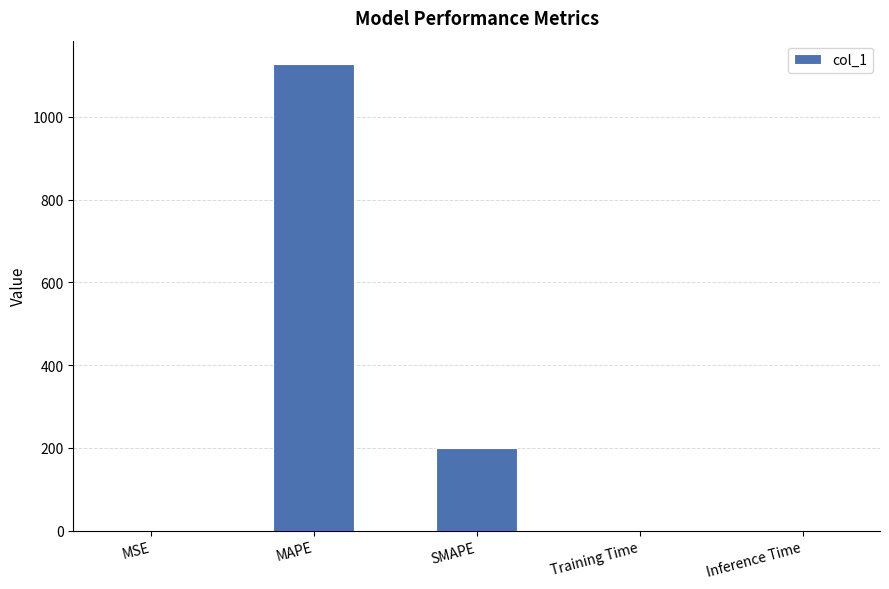

Is it true that the value at MSE is 0.0?

True